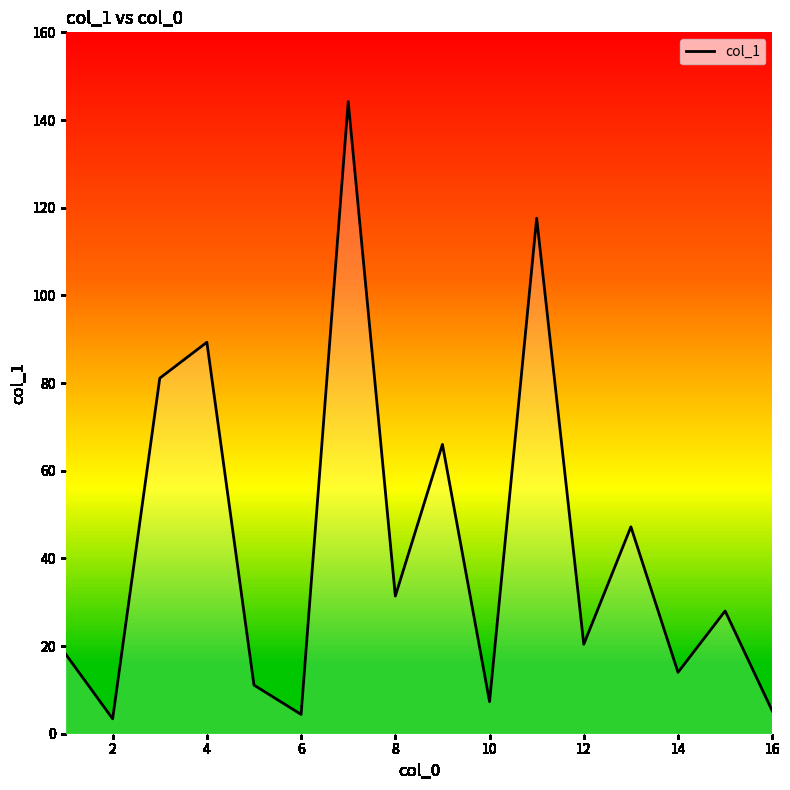

What is the smallest value displayed?

3.4